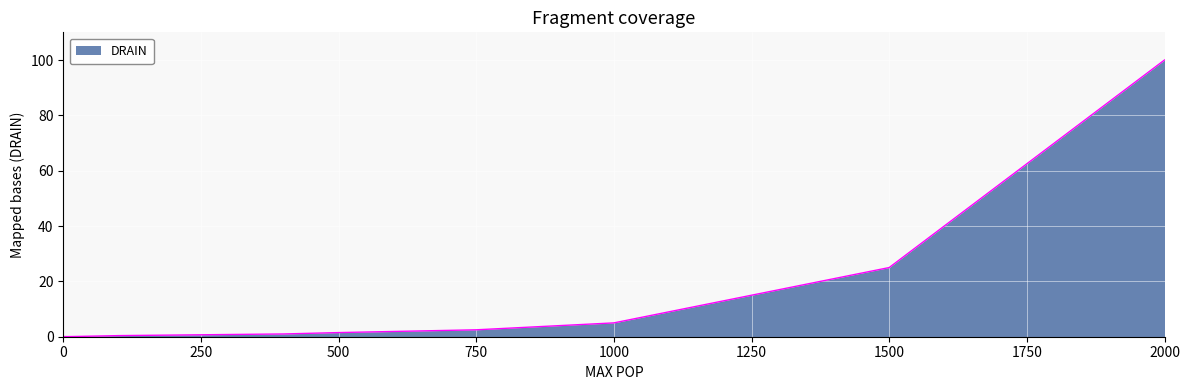

What is the greatest value displayed?

100.0